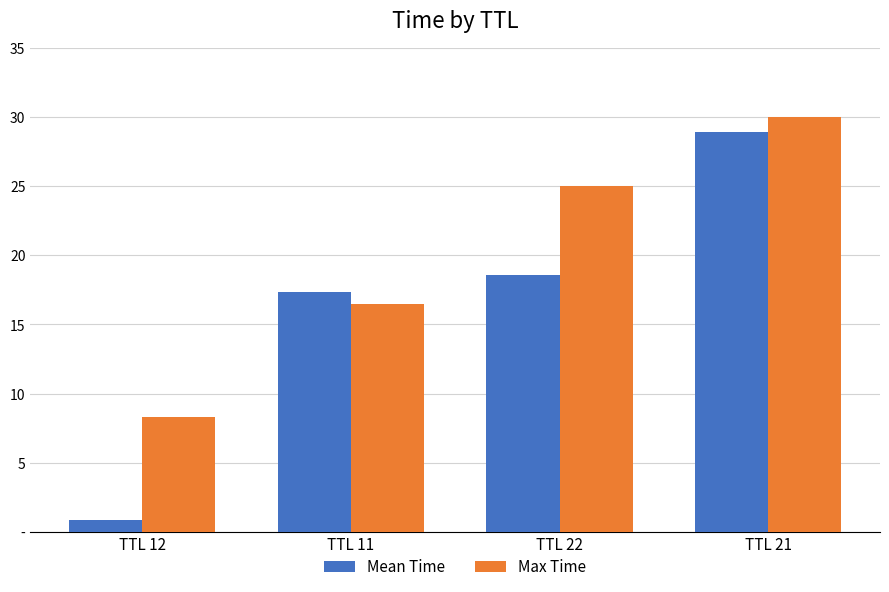

What is the total value across all series at TTL 21?

59.0